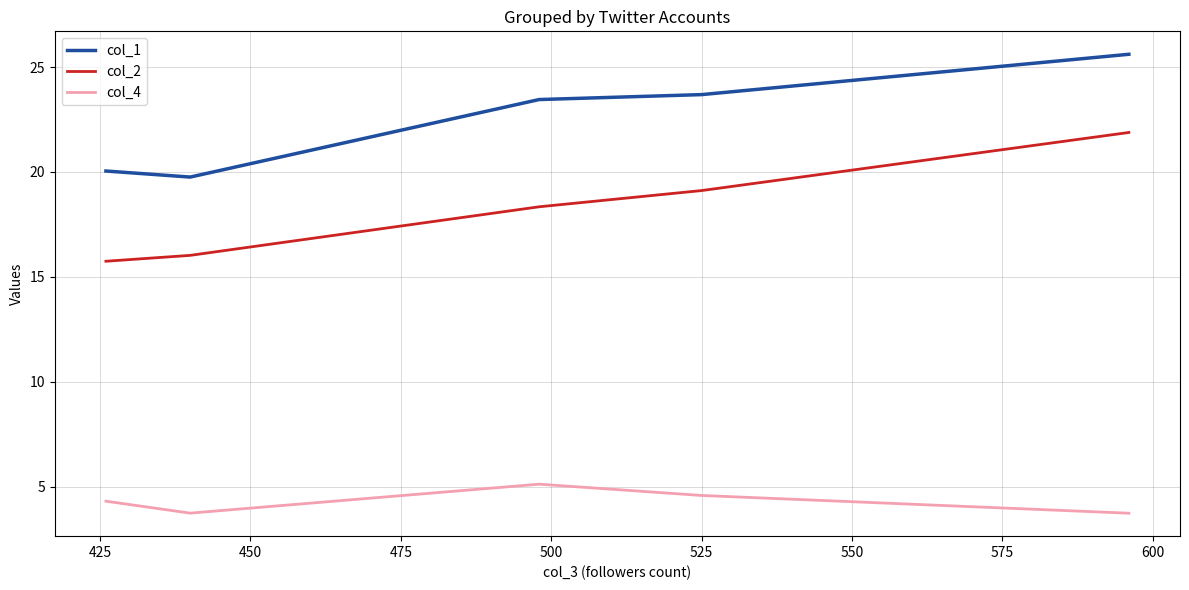

Which series has the widest spread of values?

col_2